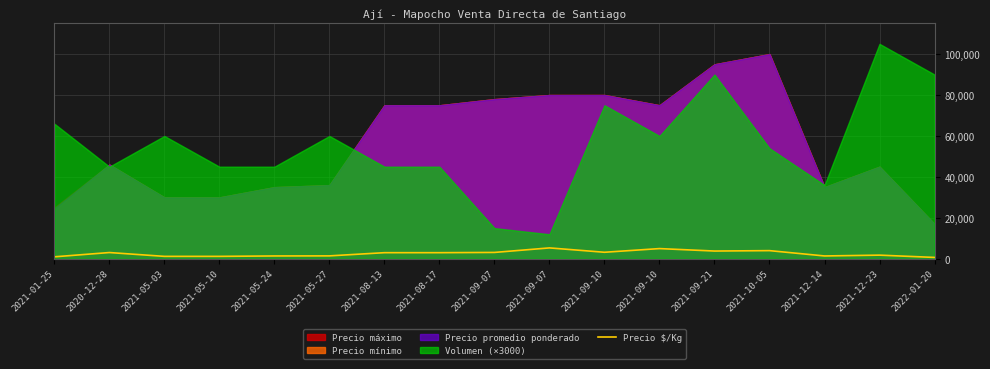

How many data points does each series have?

17